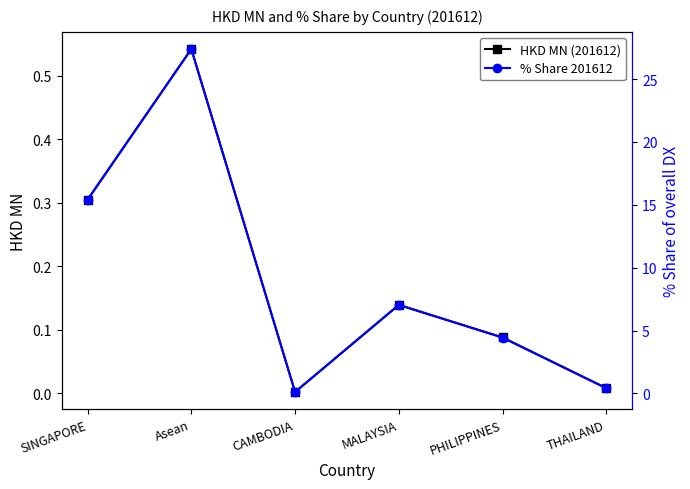

What is the total value across all series at MALAYSIA?

7.2